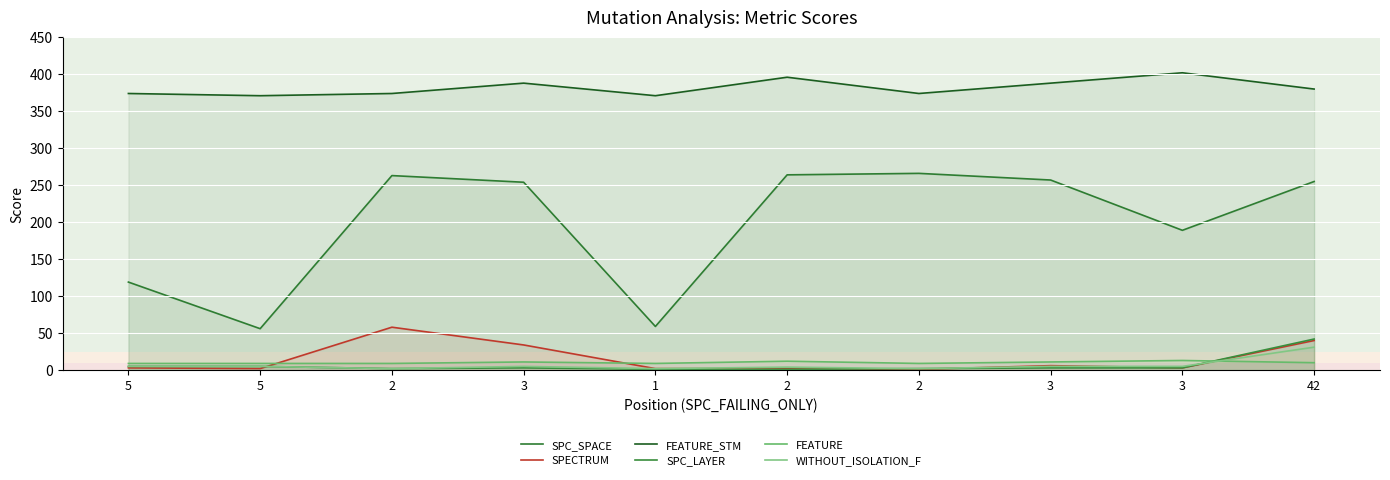

Which series has the largest total across all categories?

FEATURE_STM